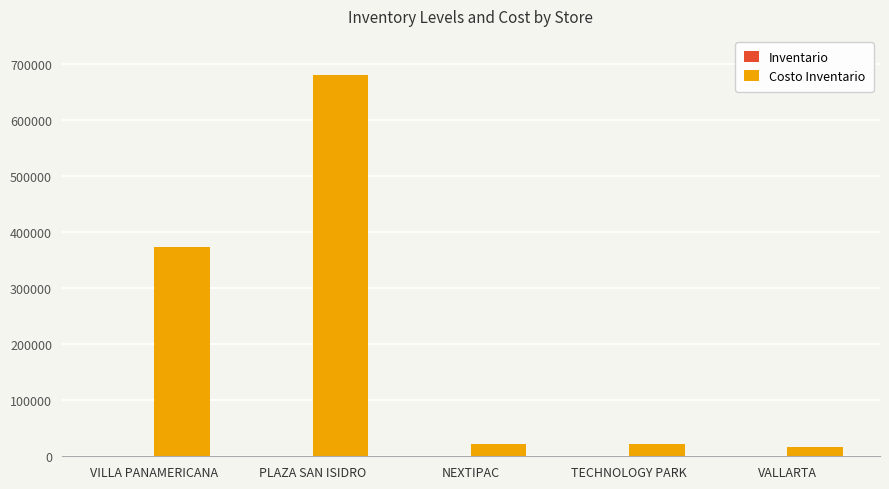

What is the greatest value displayed?

680786